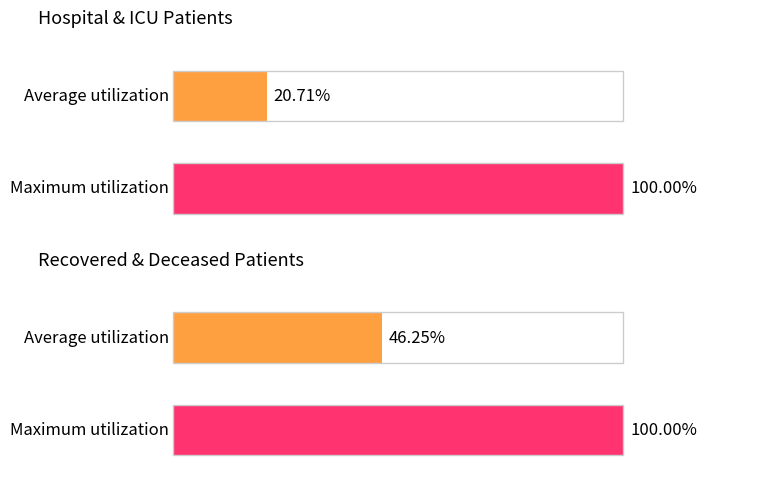

Which series has the largest total across all categories?

recovered_patients